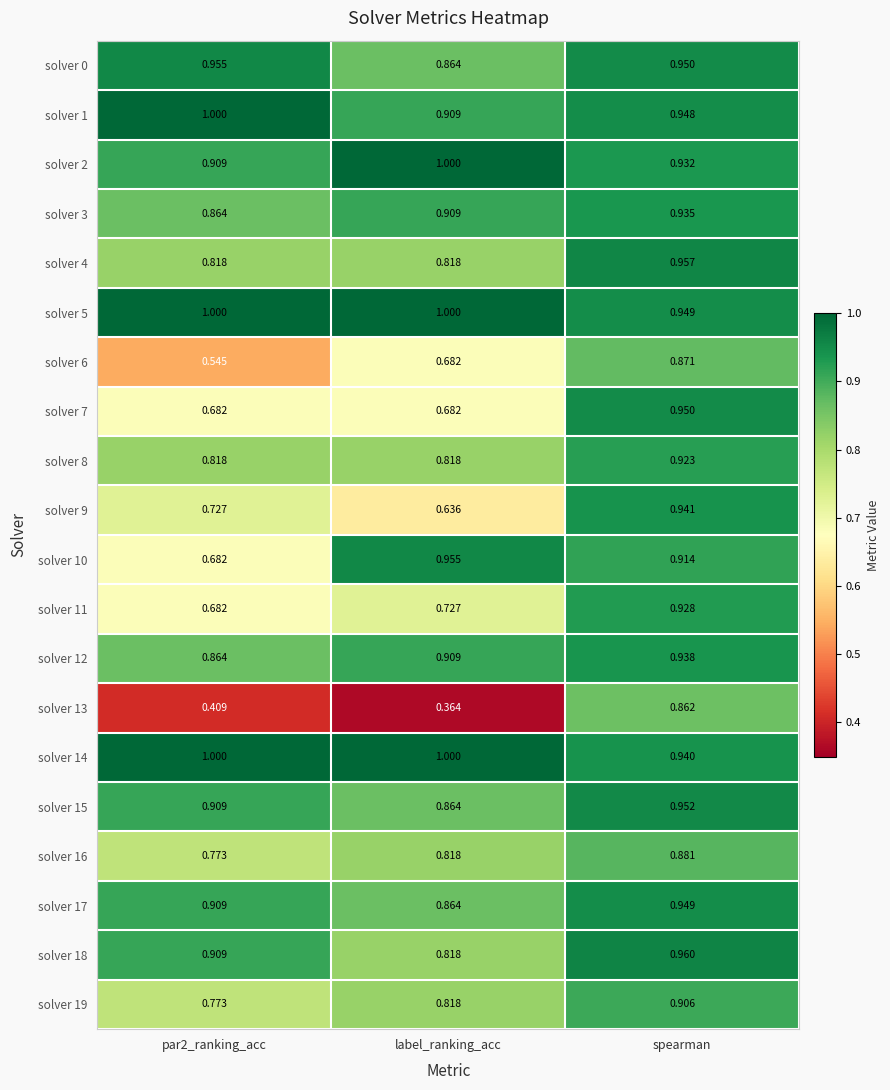

Which category has the highest value in the solver 3 series?

spearman